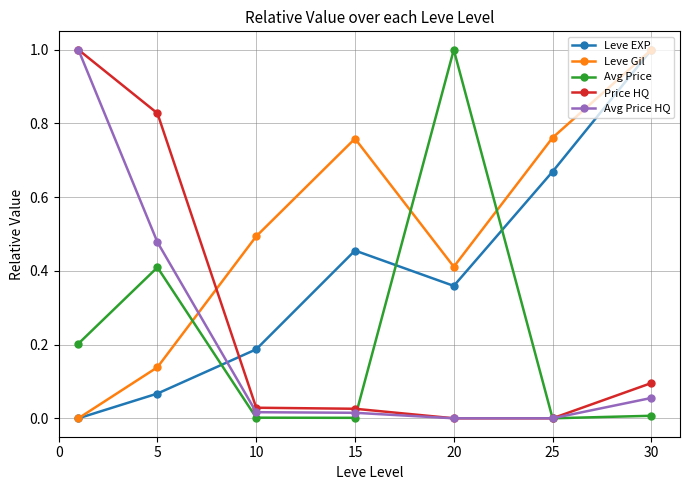

In Leve Gil, how many points are higher than both neighbors (excluding endpoints)?

1